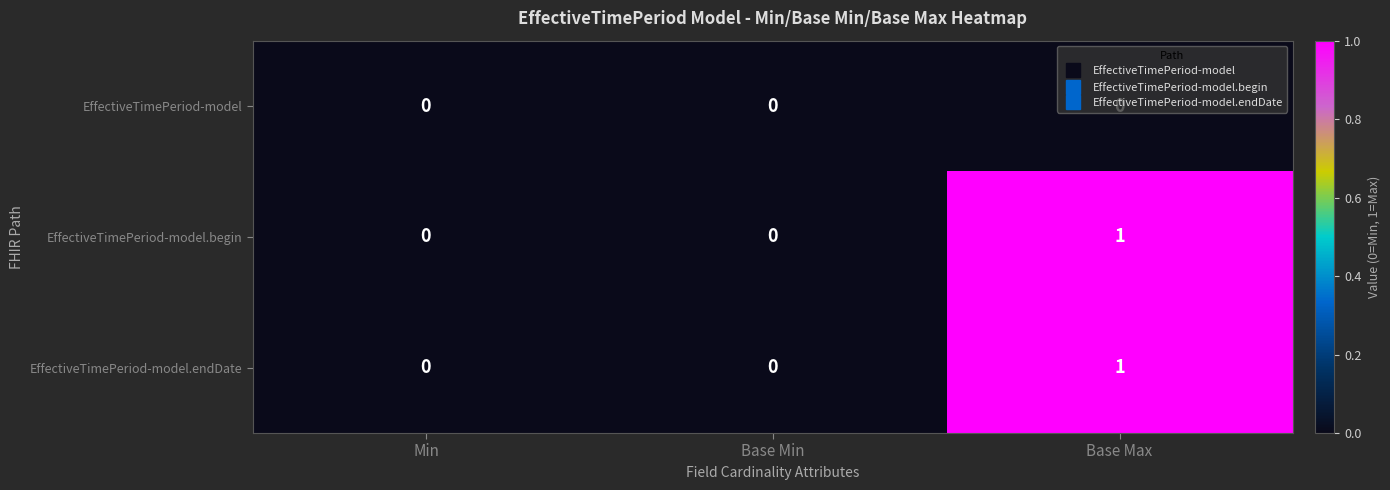

At which category is the sum across all series the highest?

Base Max